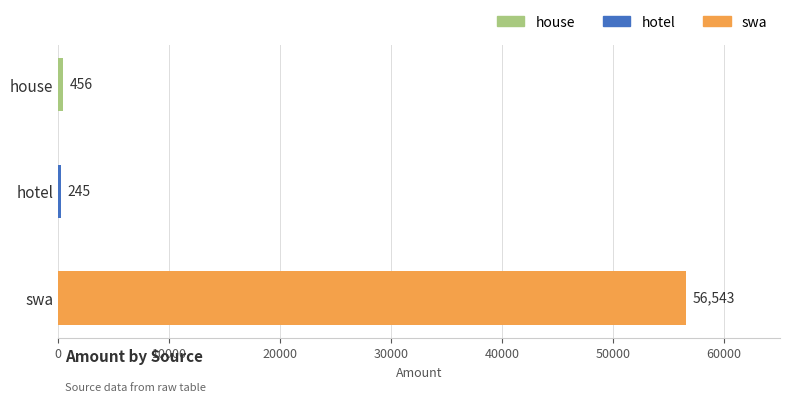

Reading top to bottom, list all the values displayed in this chart.

house=456	hotel=245	swa=56543